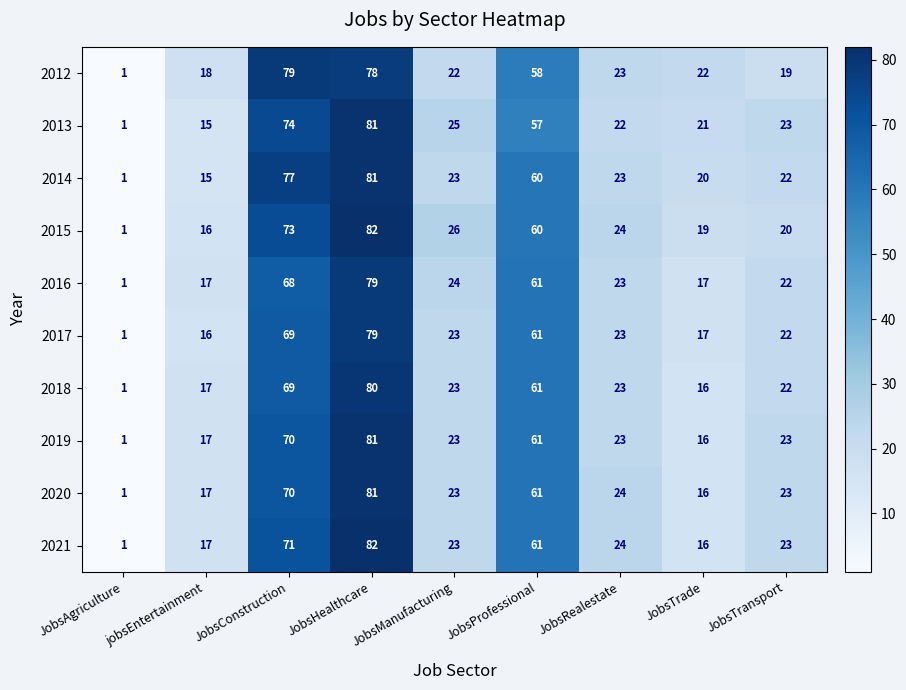

Is it true that 2018 equals 17 at jobsEntertainment?

True